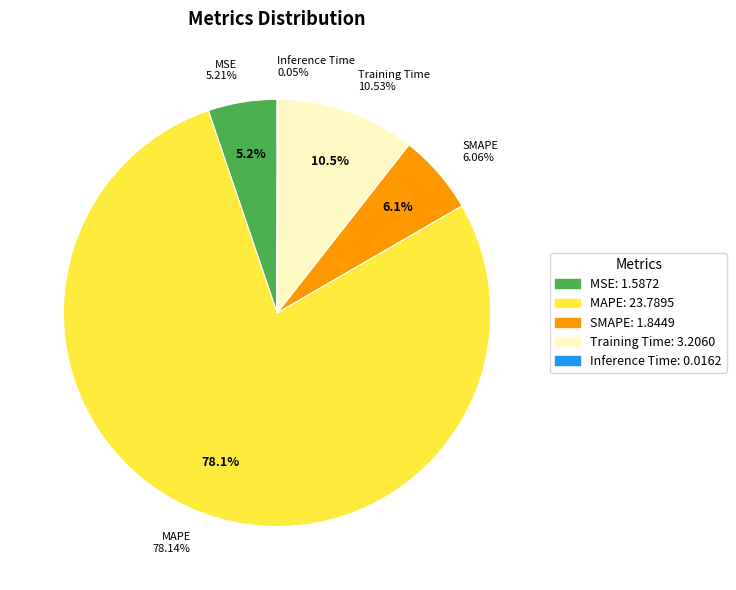

To the nearest percent, what is the average slice percentage?

20%